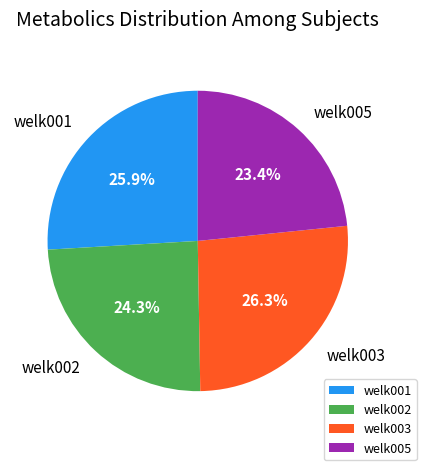

Between welk005 and welk003, which is larger?

welk003